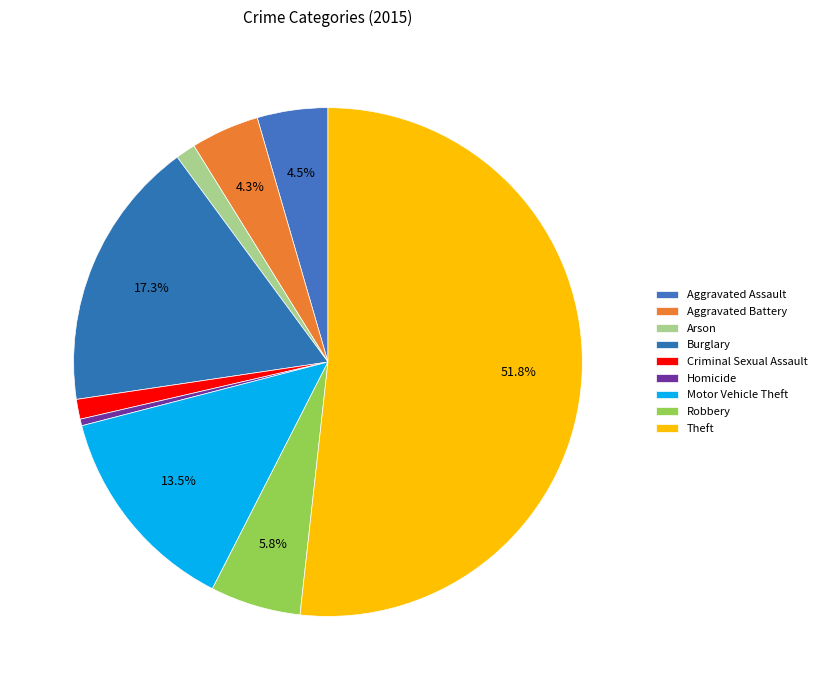

The Motor Vehicle Theft slice represents 25% of the pie. True or false?

False